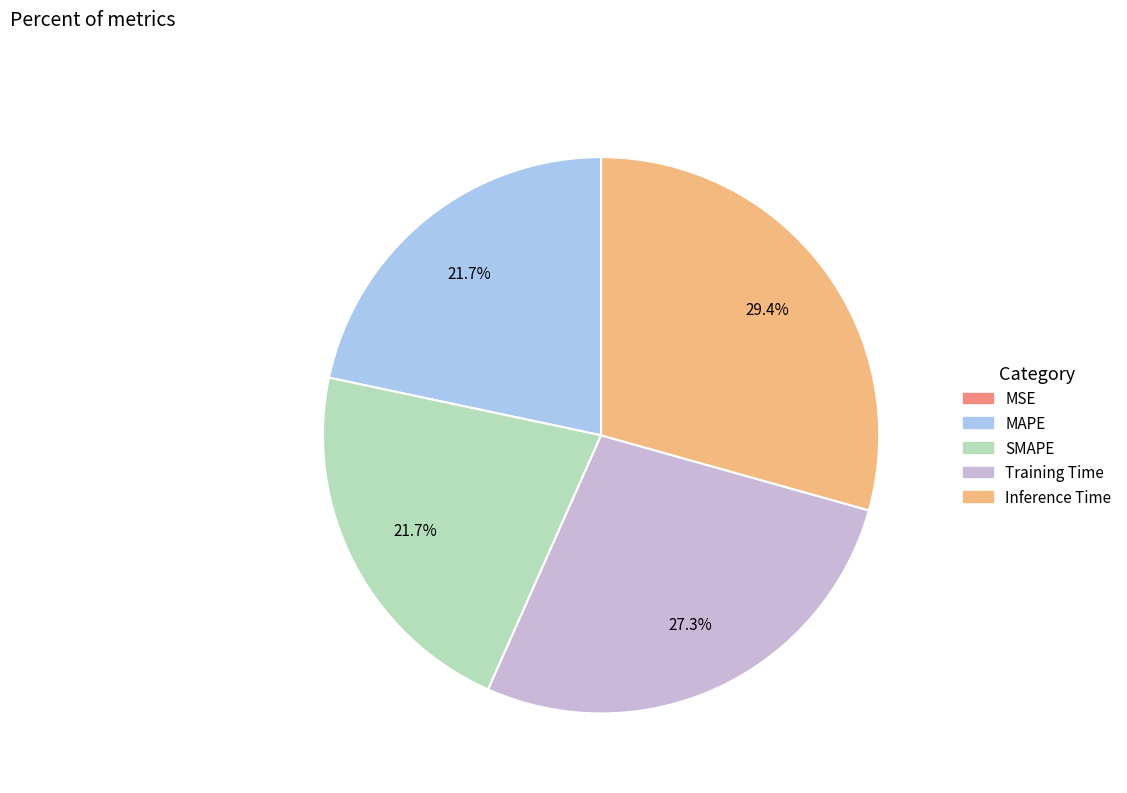

Which slice is the largest?

Inference Time